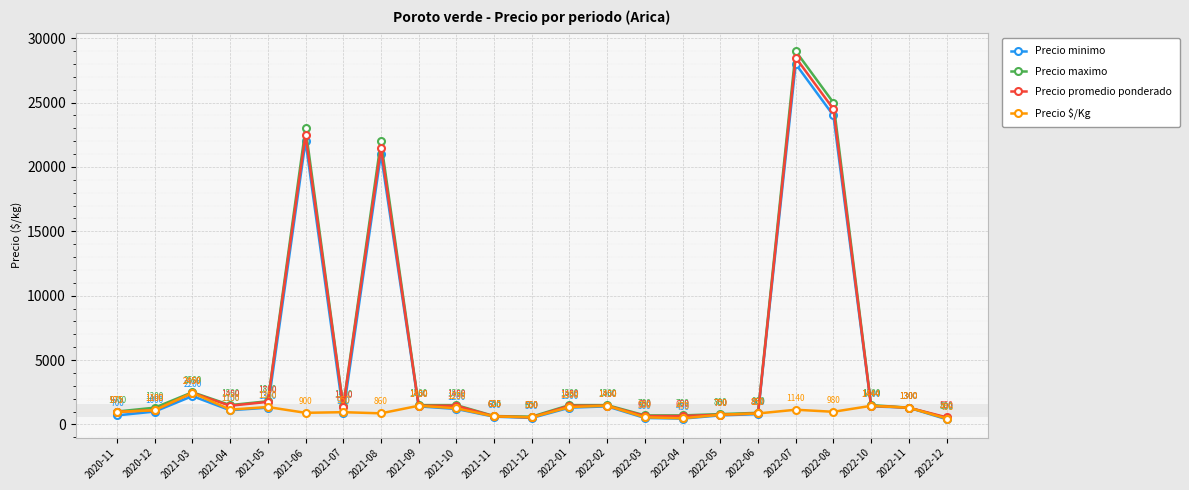

At which category is the sum across all series the highest?

2022-07